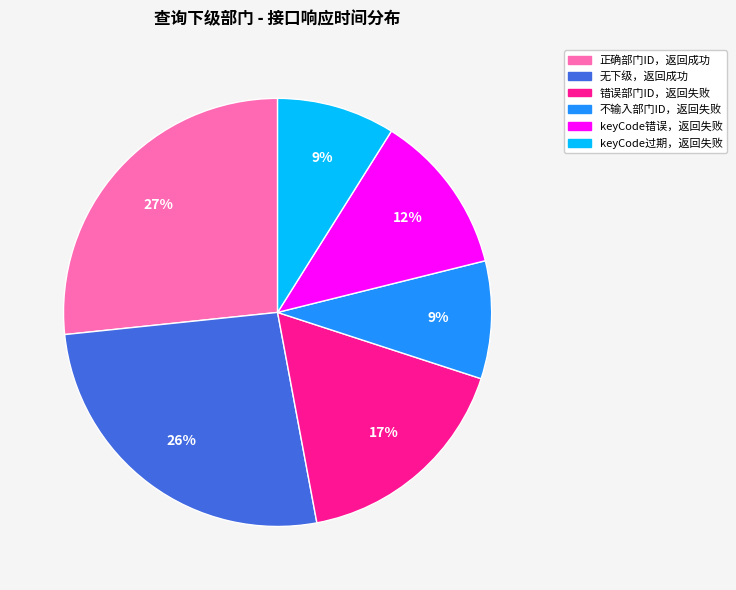

Is there a majority slice in this chart?

No